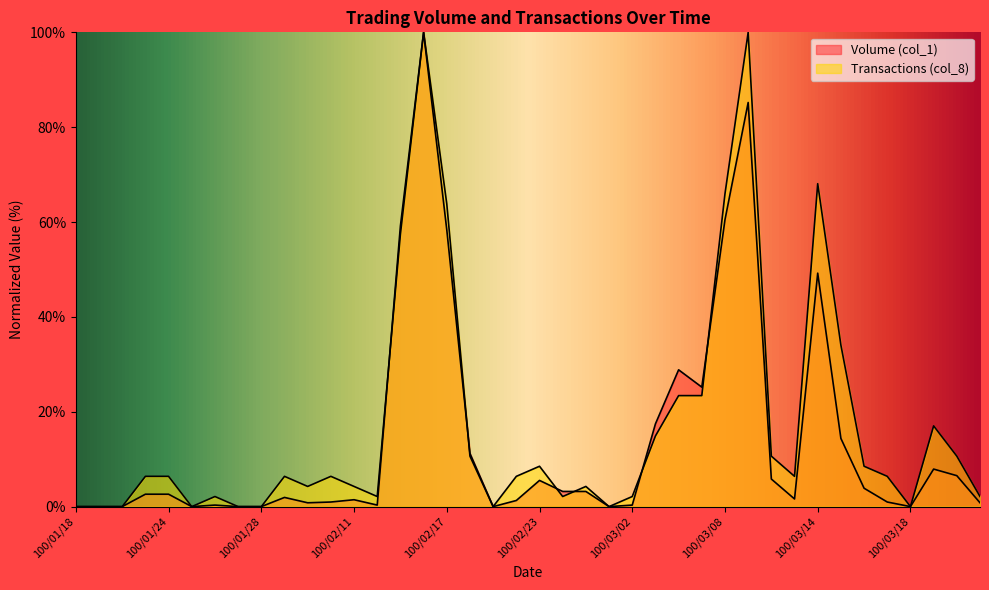

Where is the first local minimum for Transactions (col_8)?

100/01/25